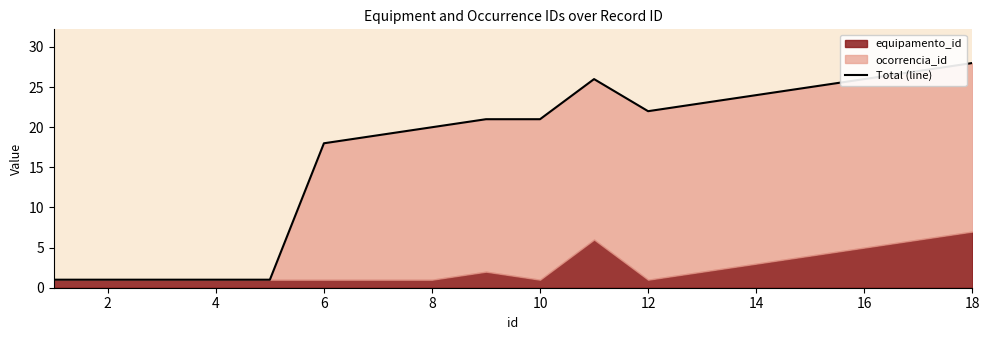

What is the value of the 5th point from the left?

1